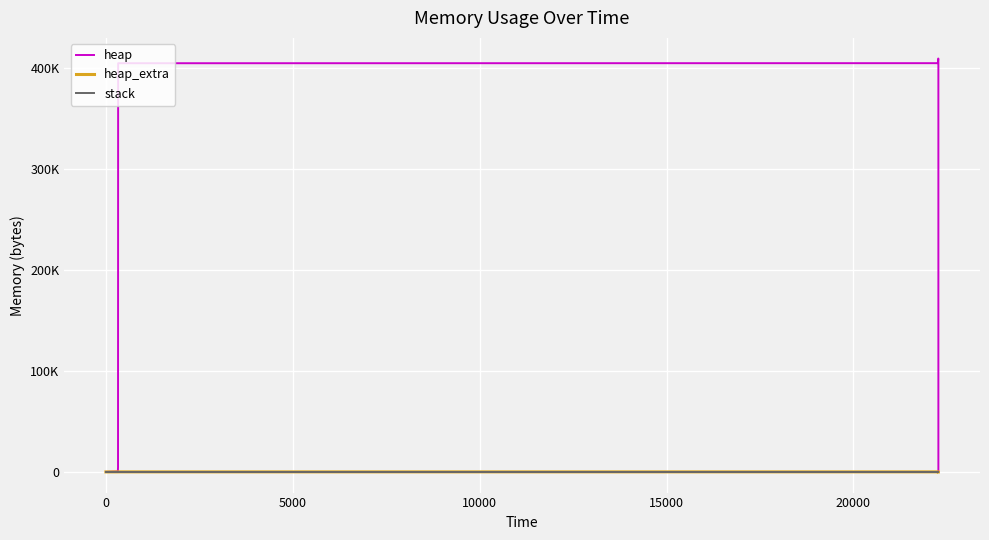

How many lines are shown in the chart?

3